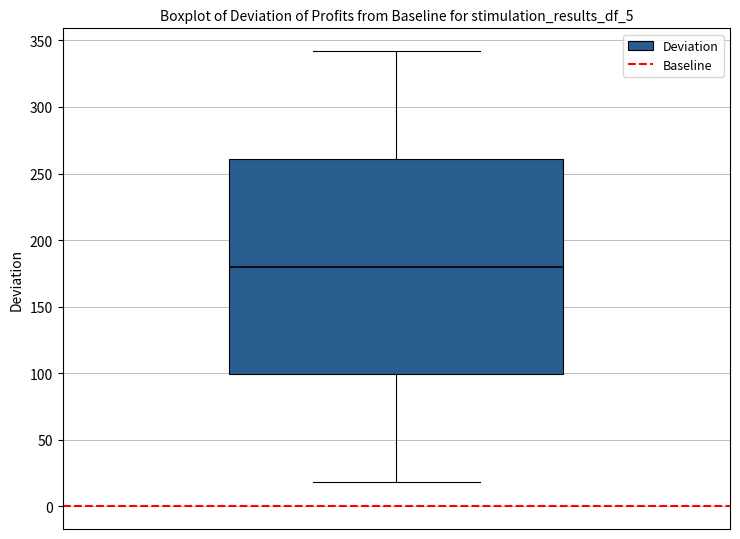

Read this box plot against the y-axis: the position of the median line, the range covered by the box, and the ends of both whiskers. The values are not printed on the chart, so give them approximately, as read against the axis.

median 180, box 100 to 260, whiskers 20 to 340